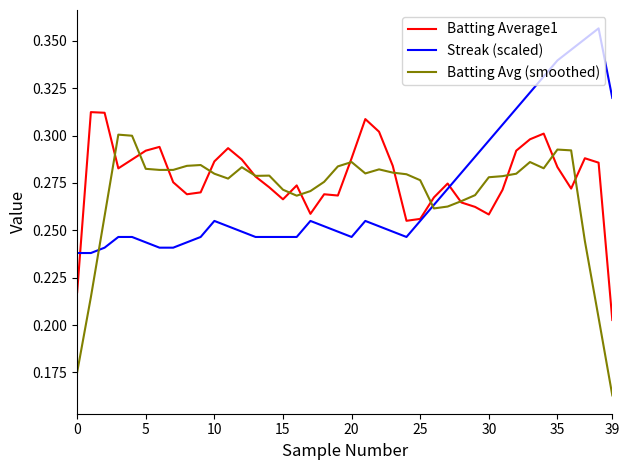

Rank the series by their maximum value, from highest to lowest.

Streak (scaled), Batting Average1, Batting Avg (smoothed)